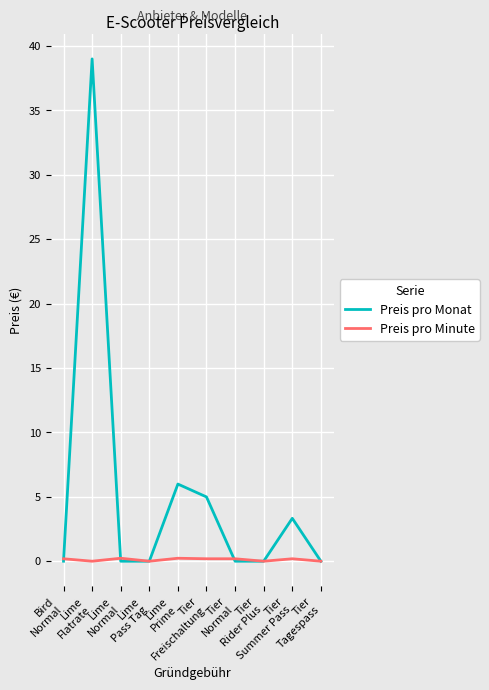

In Preis pro Monat, how many points are higher than both neighbors (excluding endpoints)?

3